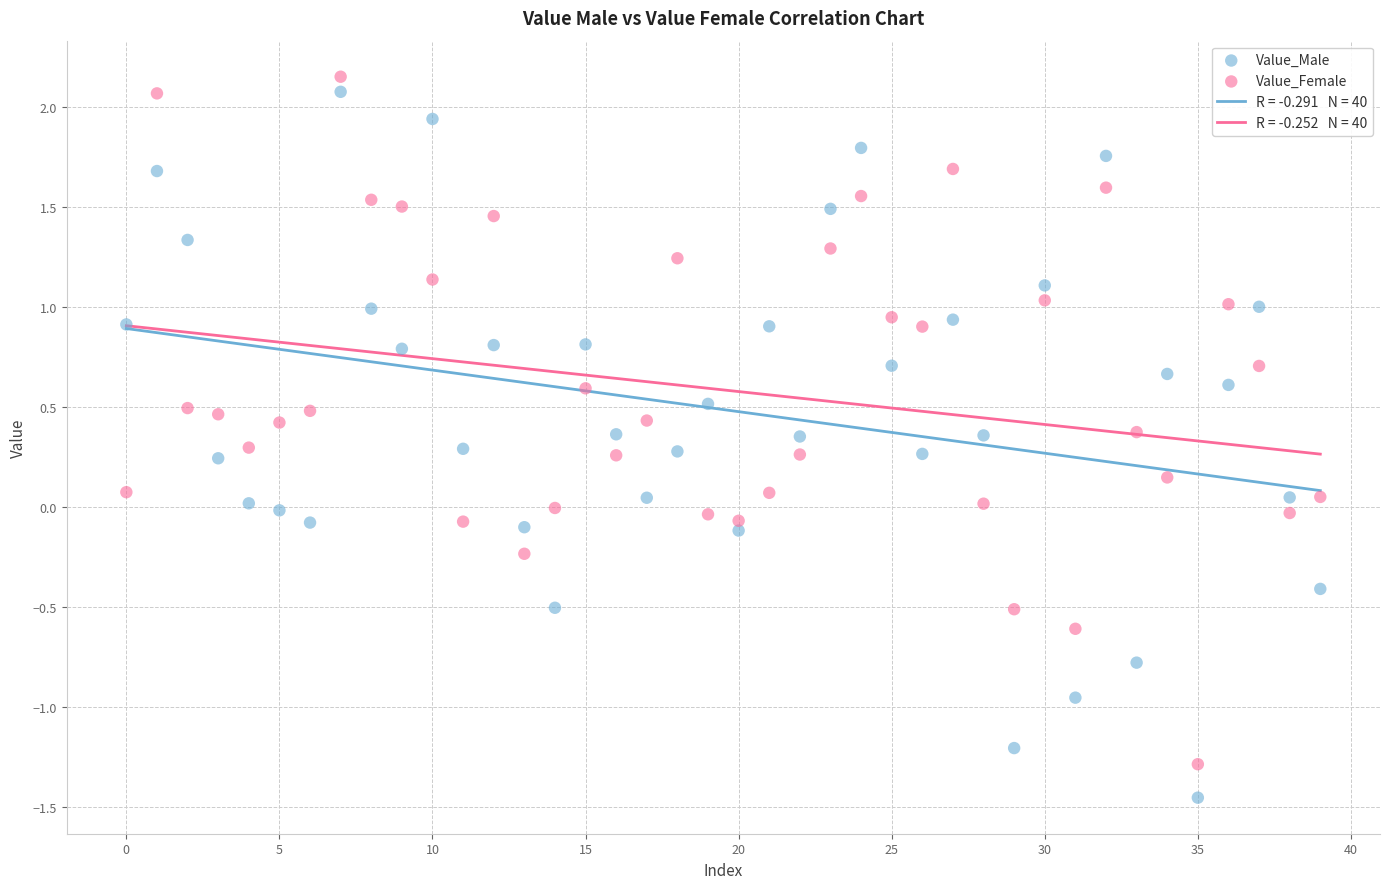

Which series reaches the minimum Y coordinate?

Value_Male